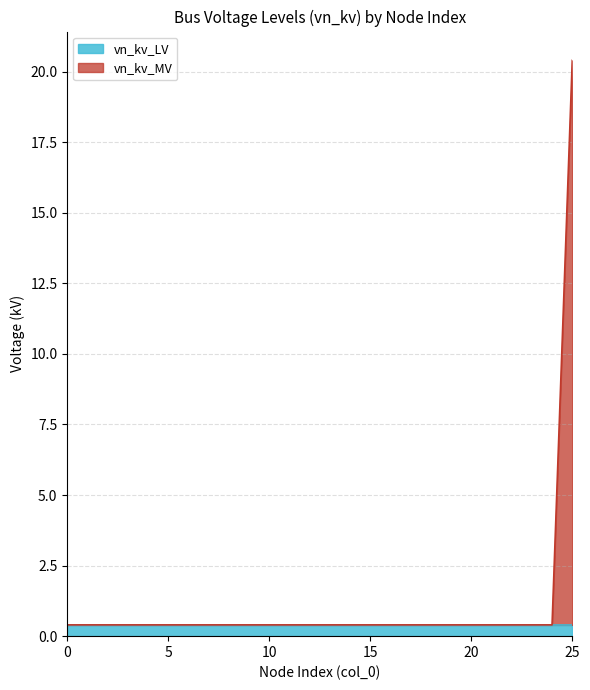

Read the value at 8.

0.4